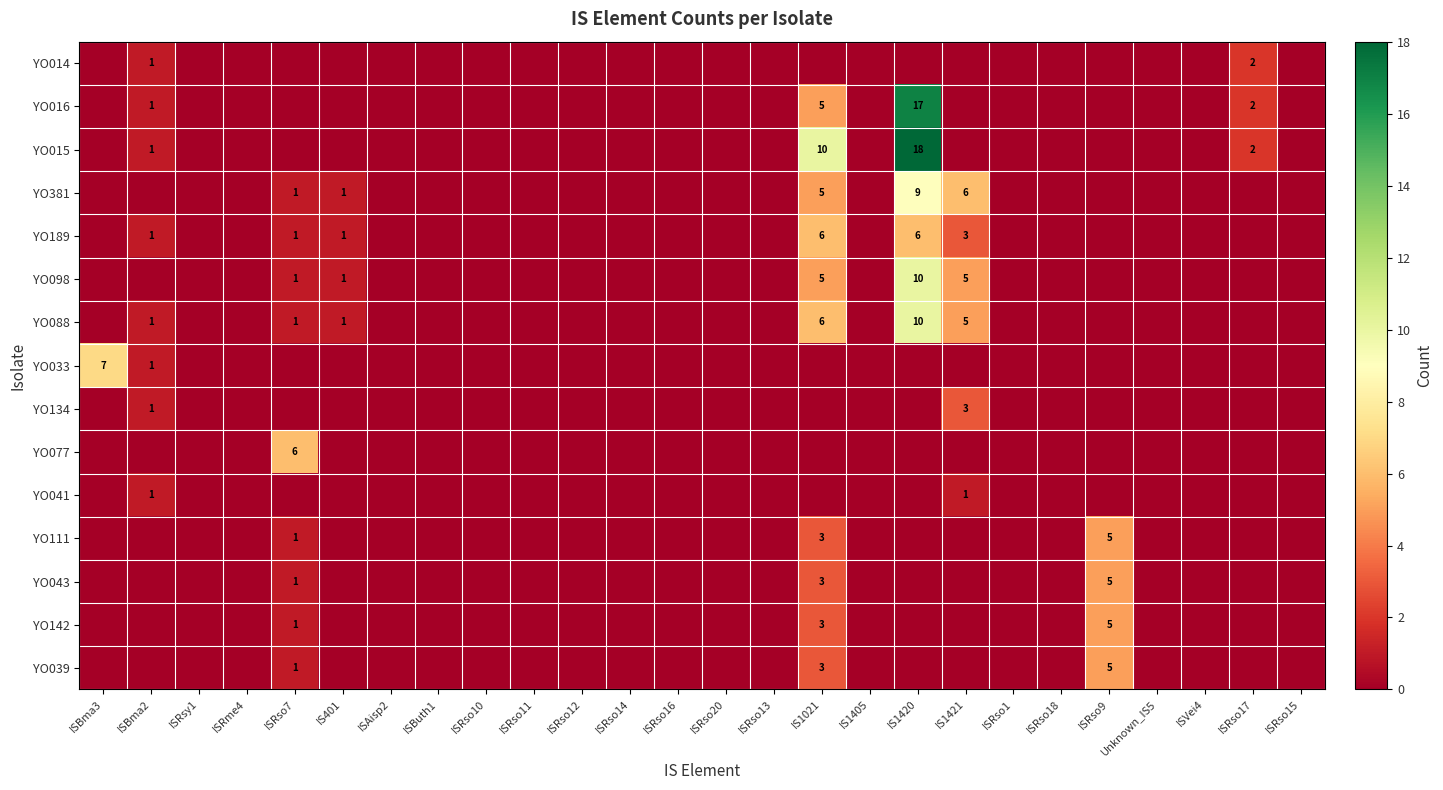

At how many categories does at least one series exceed 10?

1